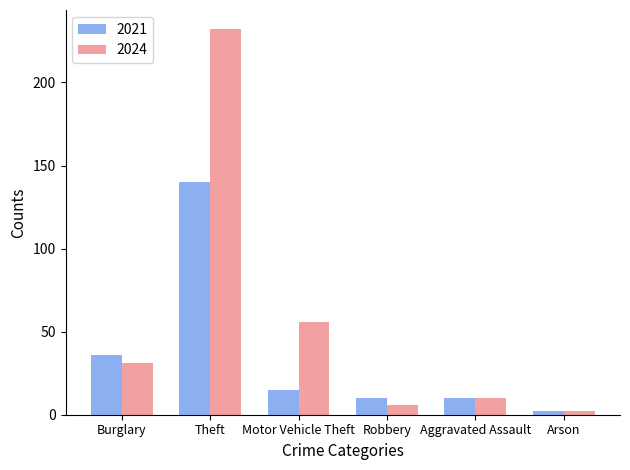

True or false: 2021 has a value of 10 at Aggravated Assault.

True